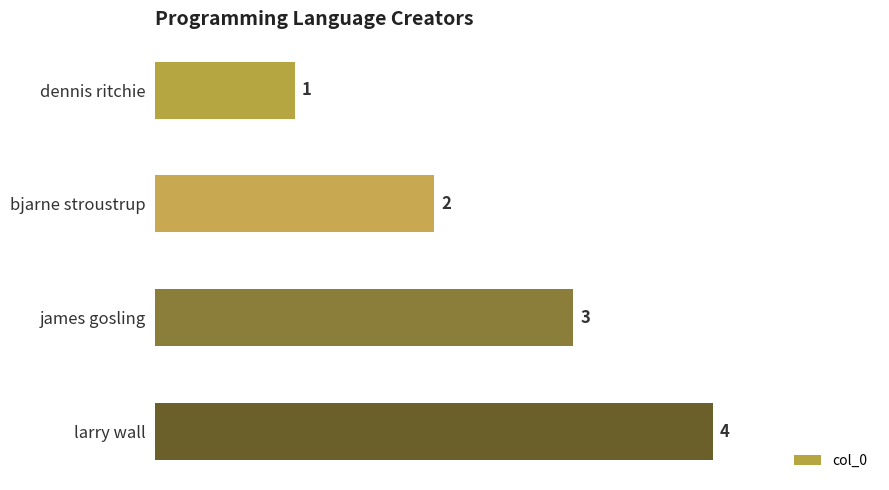

What is the greatest value displayed?

4